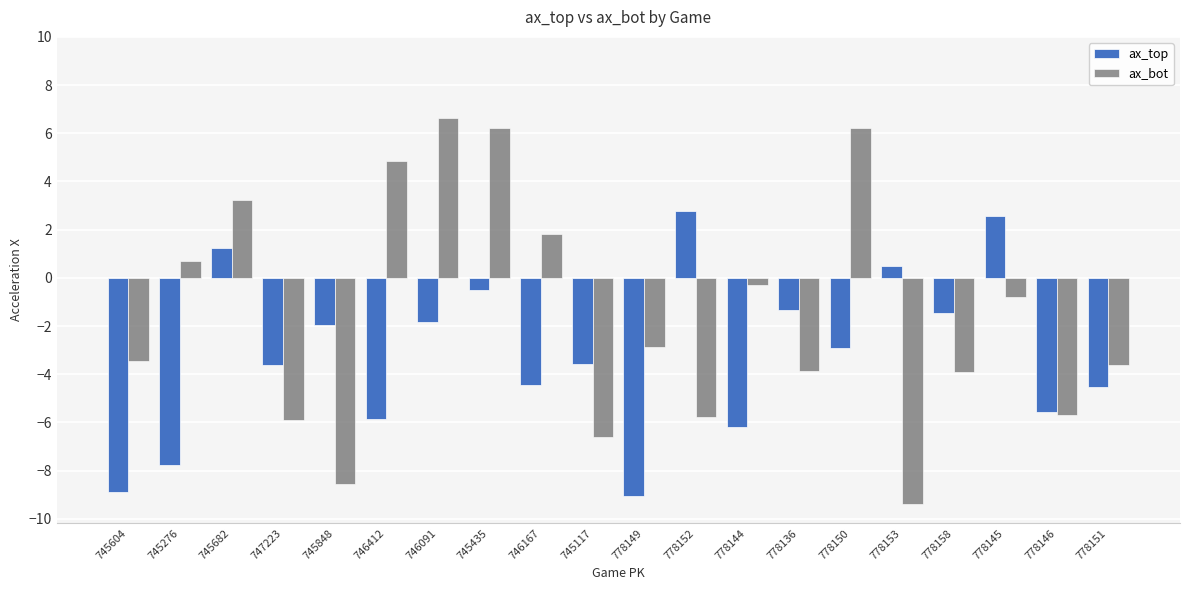

Which label corresponds to the largest value in the chart?

746091